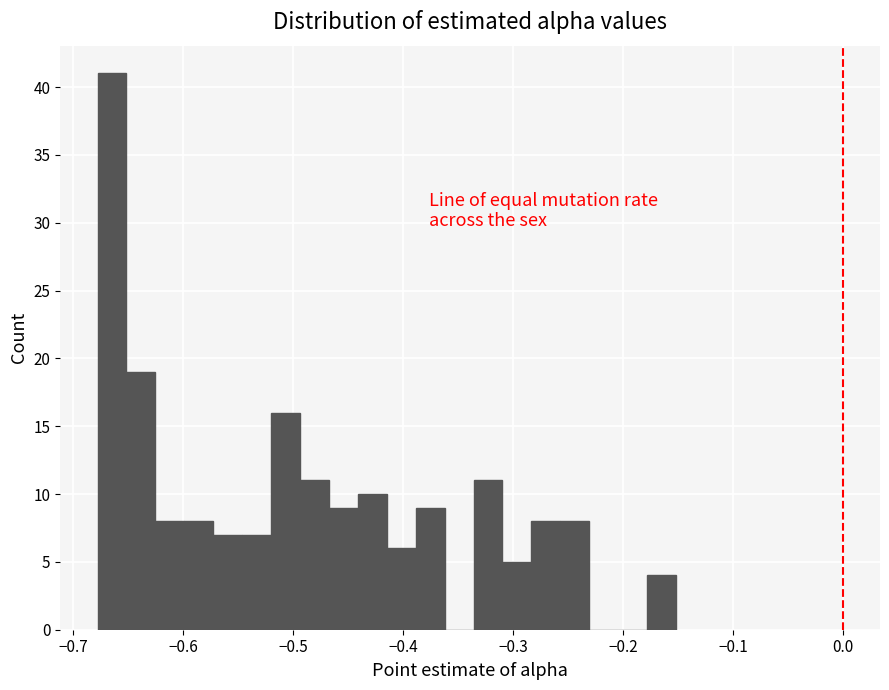

Around what value on the x-axis is the tallest bar? Give the approximate position of its centre, as read against the axis.

-0.66